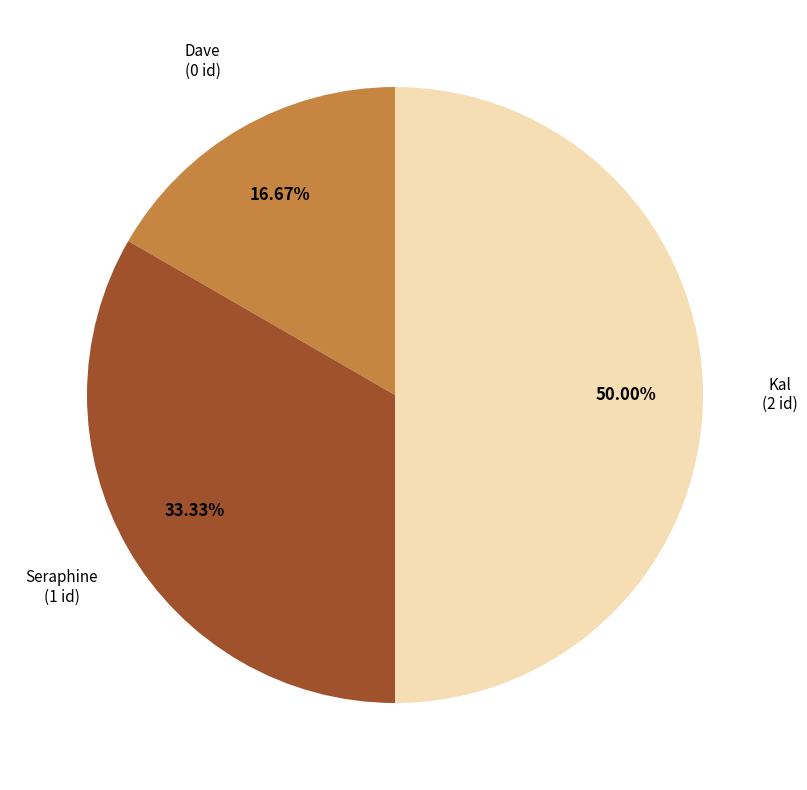

True or false: Kal accounts for 81% of the total.

False